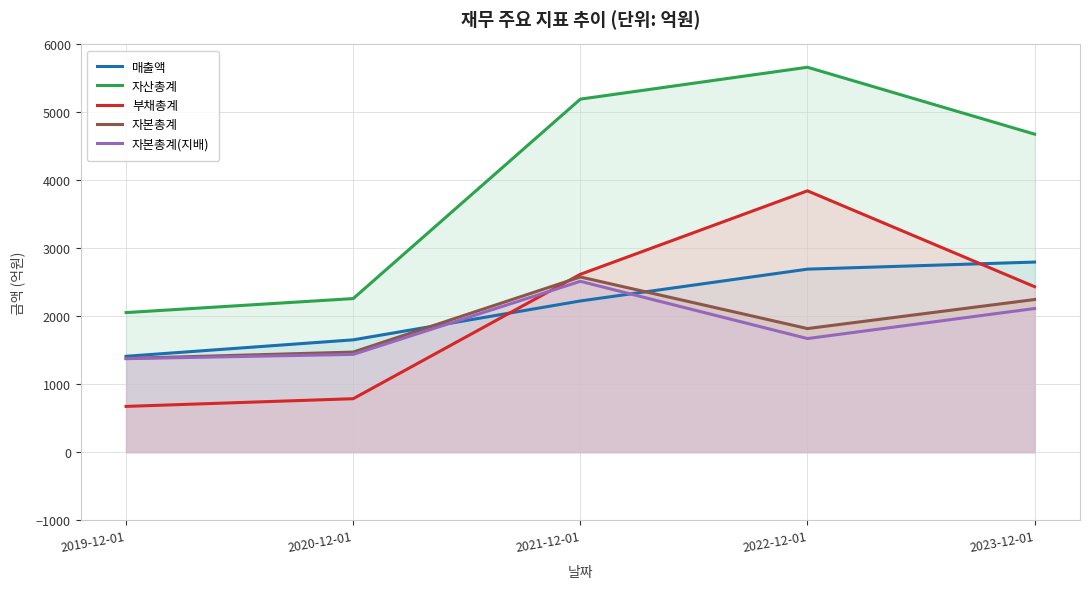

List the labels in order of 자본총계 value, largest first.

2021-12-01, 2023-12-01, 2022-12-01, 2020-12-01, 2019-12-01